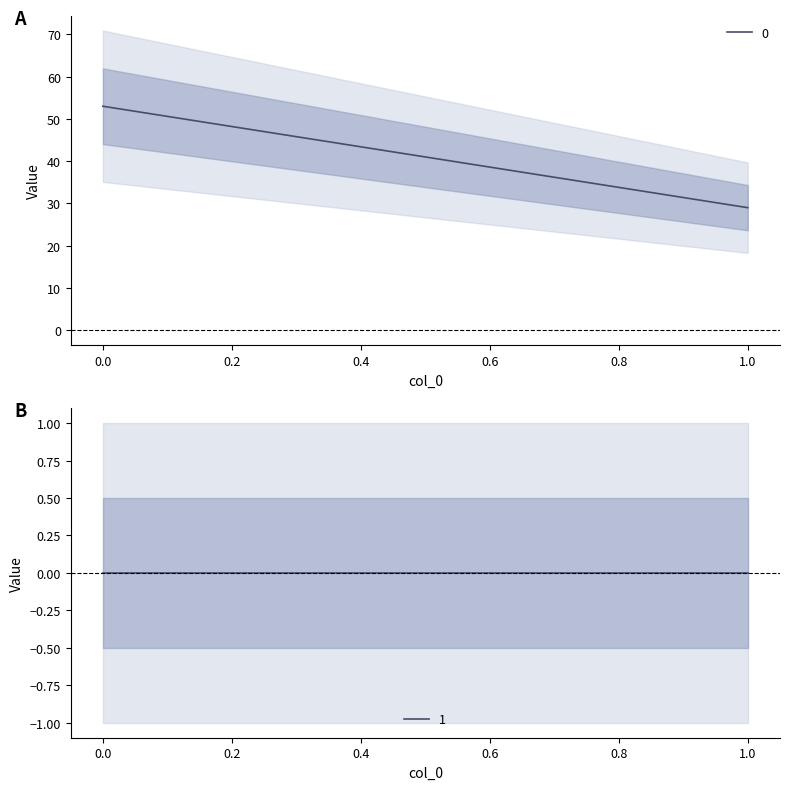

Reading left to right, extract all data points from this chart.

0: 0=53	1=29
1: 0=0	1=0